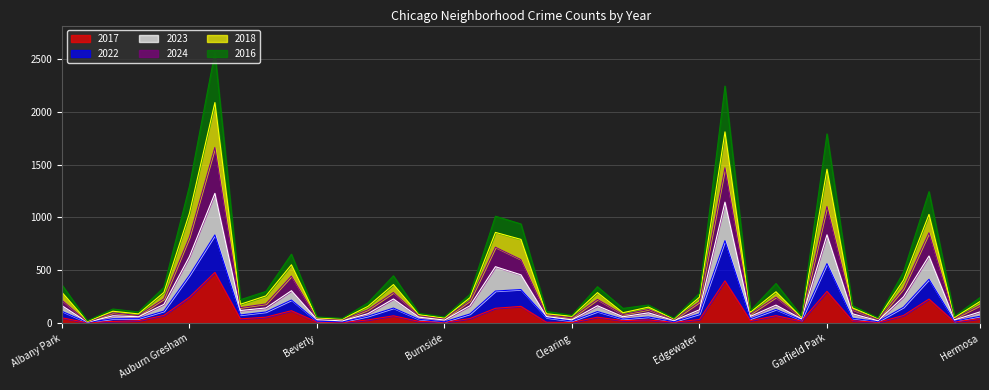

What is the total value across all series at Fuller Park?

447